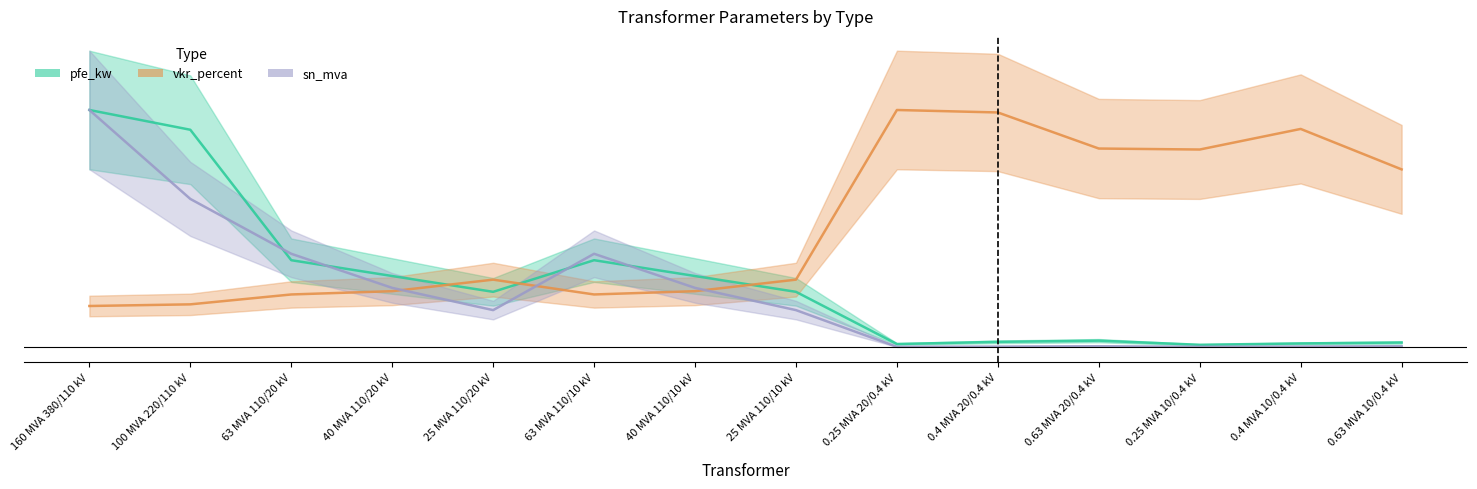

True or false: sn_mva and pfe_kw cross at least once.

True